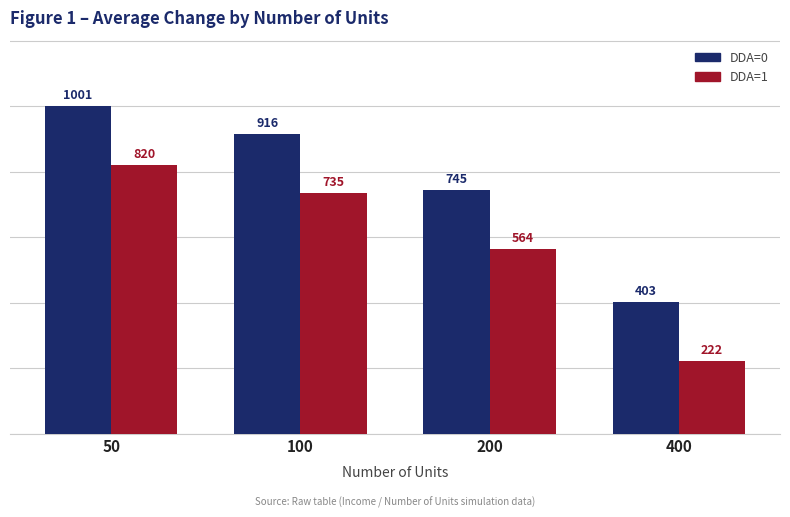

Which category has the highest value across all series?

50